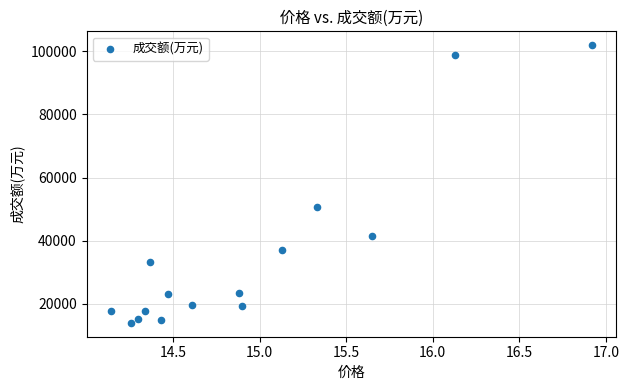

What is the range of Y values (max minus min)?

87868